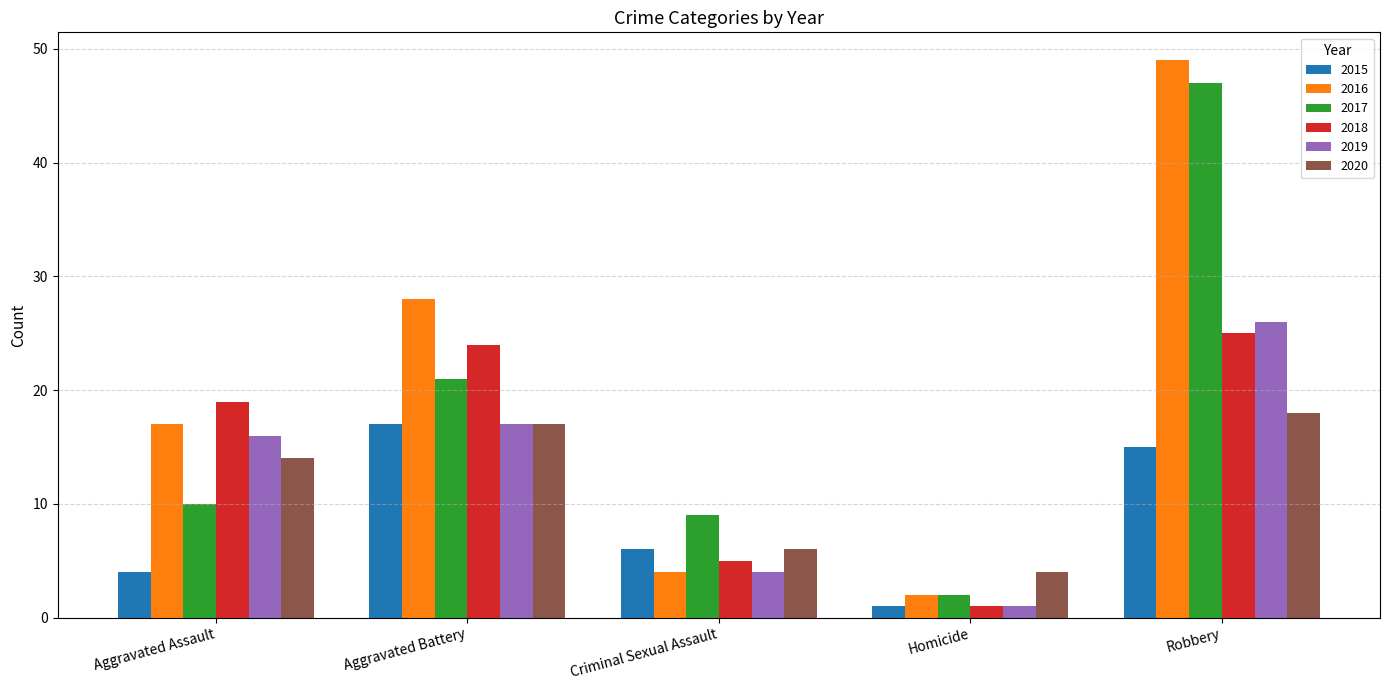

The 2019 series shows 39 at Robbery. True or false?

False